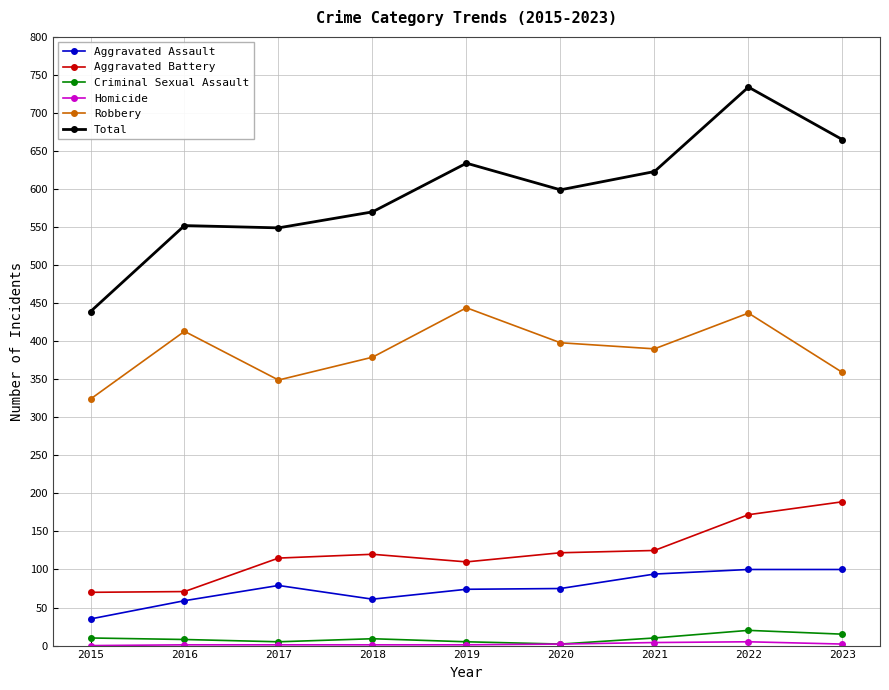

In Aggravated Assault, how many points are lower than both neighbors (excluding endpoints)?

1